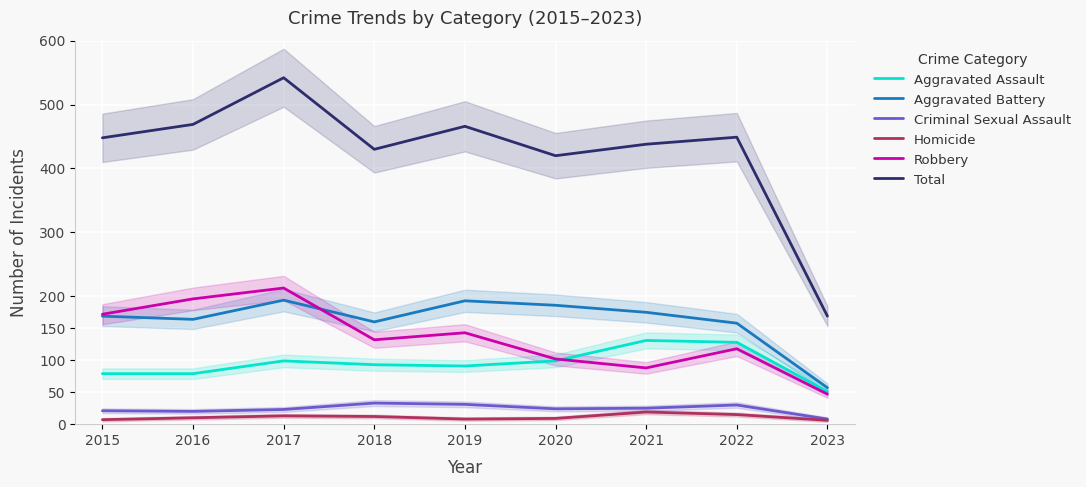

True or false: Total has more than 2 points higher than both neighbors.

True